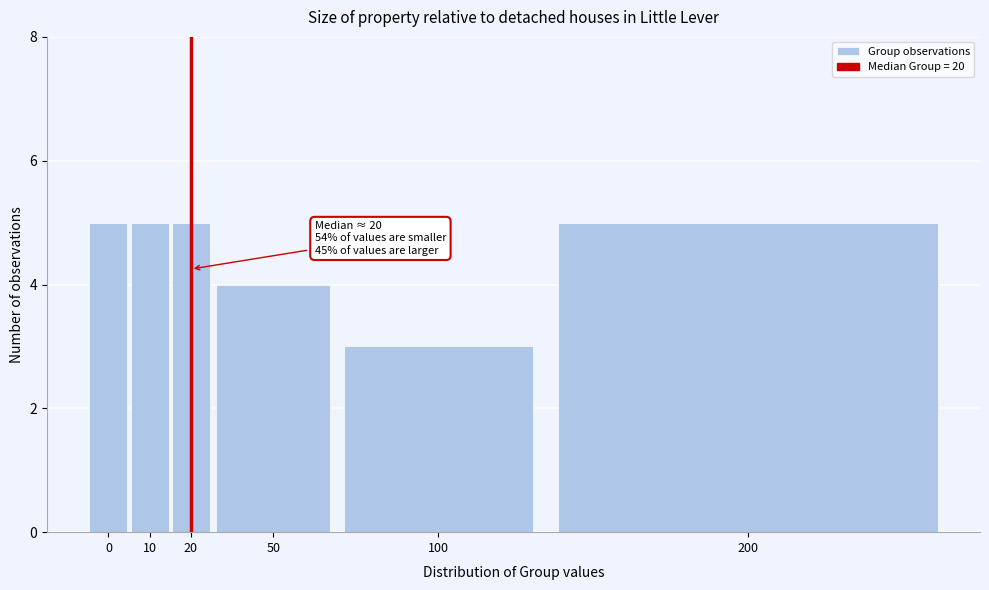

Reading right to left, list all the values displayed in this chart.

5	3	4	5	5	5